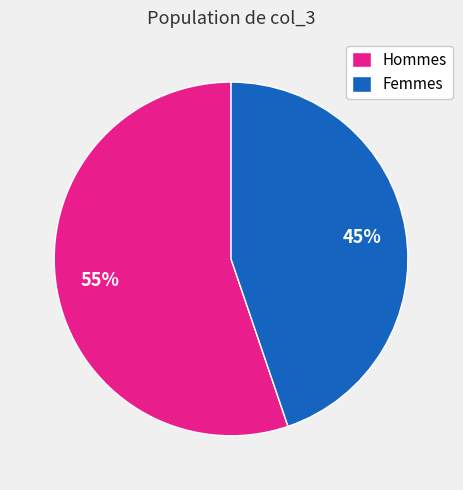

Which category has the smallest portion of the pie?

Femmes